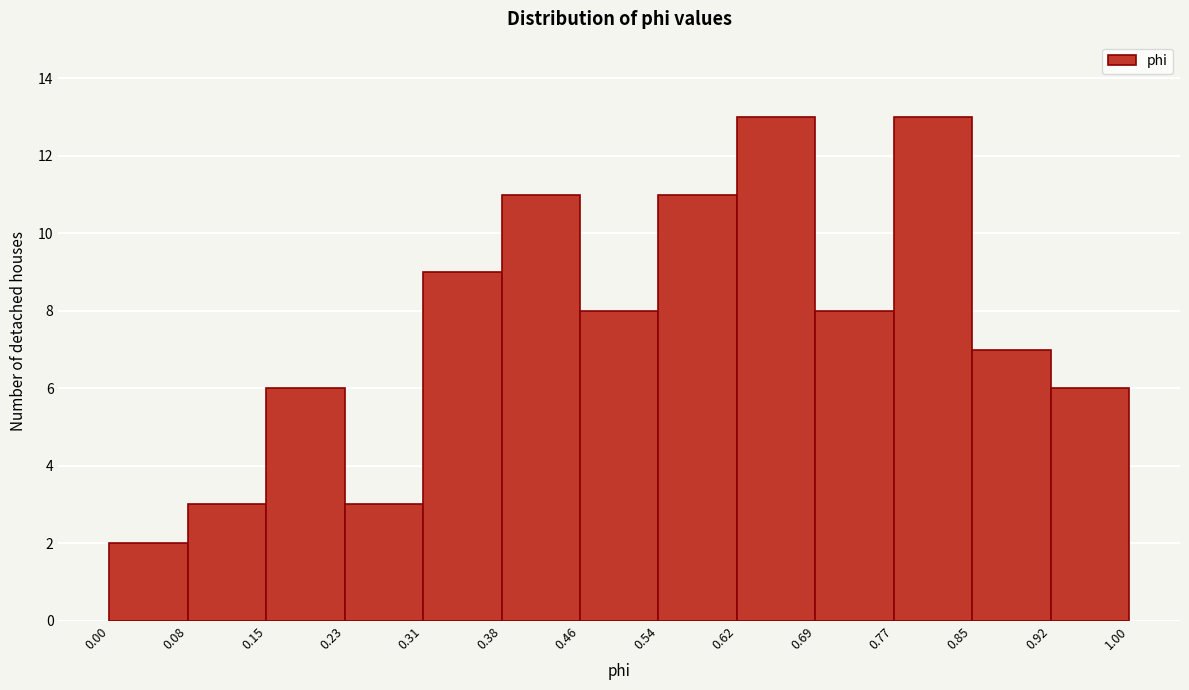

How tall is the bar that spans 0.00 to 0.08 on the x-axis? The values are not printed on the chart, so give them approximately, as read against the axis.

2